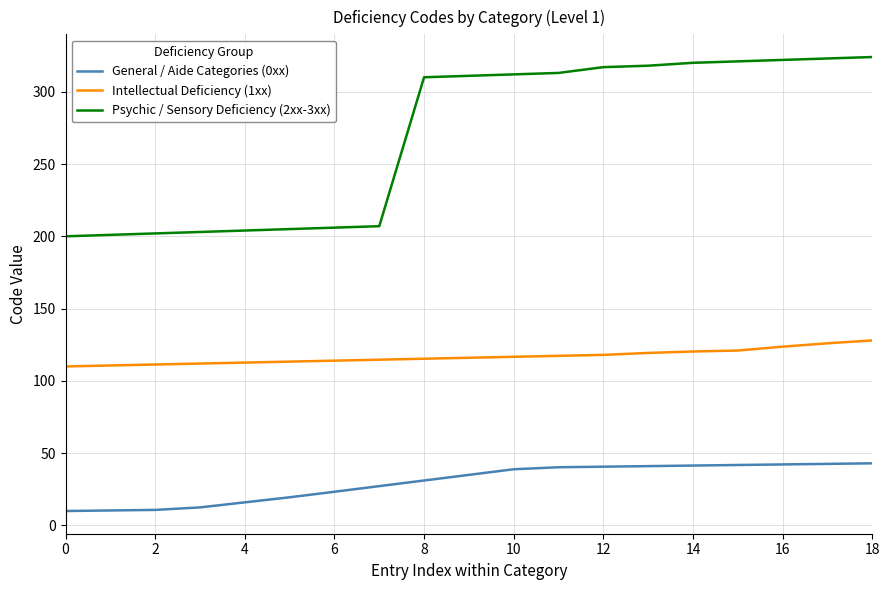

True or false: Psychic / Sensory Deficiency (2xx-3xx) and General / Aide Categories (0xx) cross at least once.

False